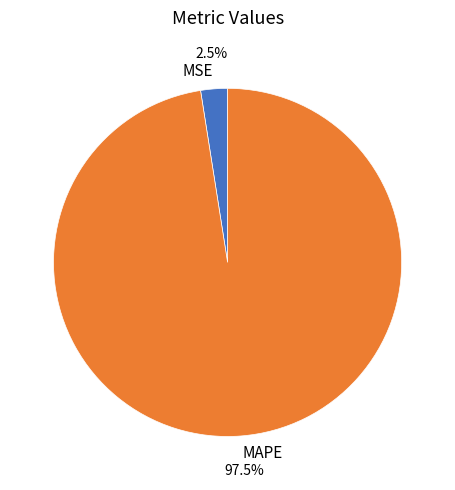

How many segments does this pie chart have?

2